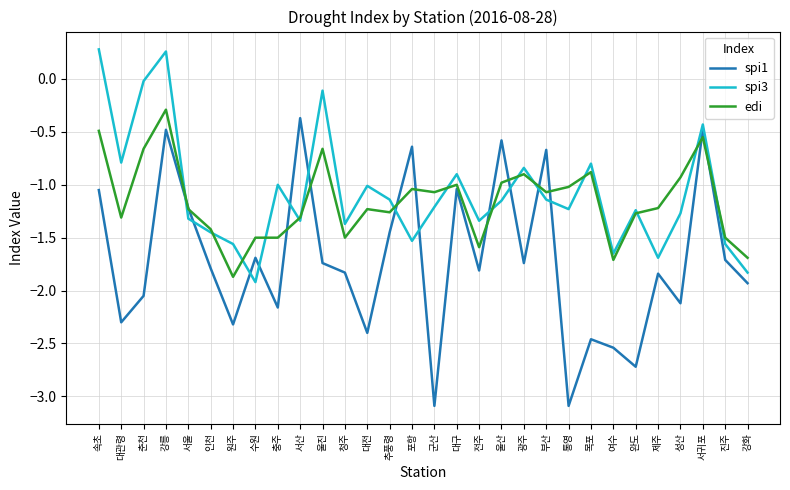

What is the sum of all spi3 values?

-32.3